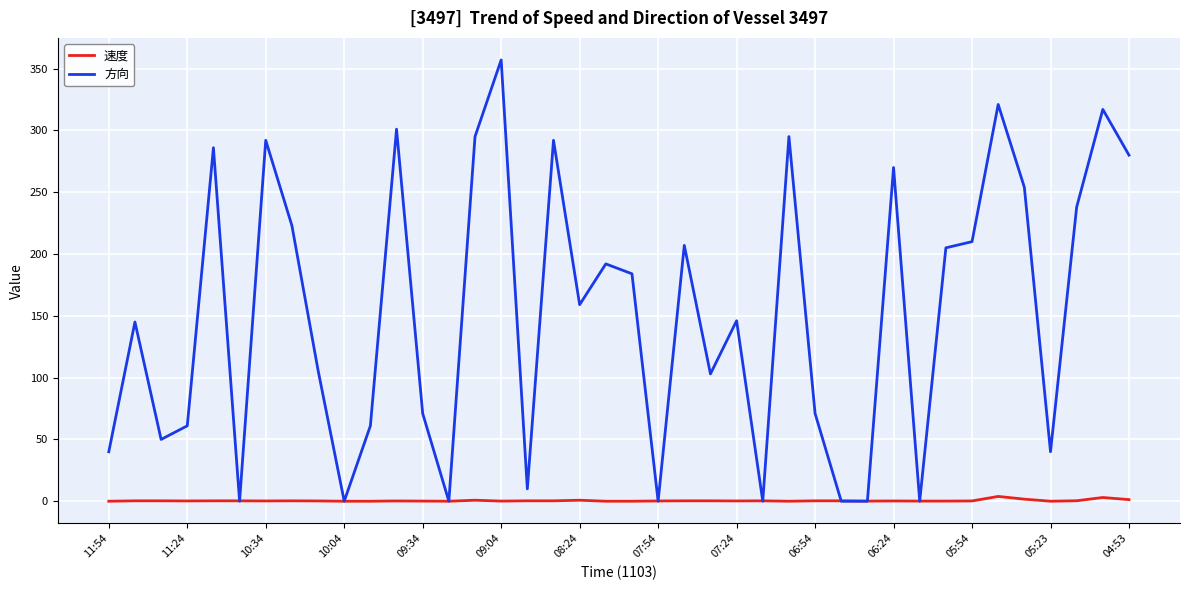

Which series has the largest range (max minus min)?

方向